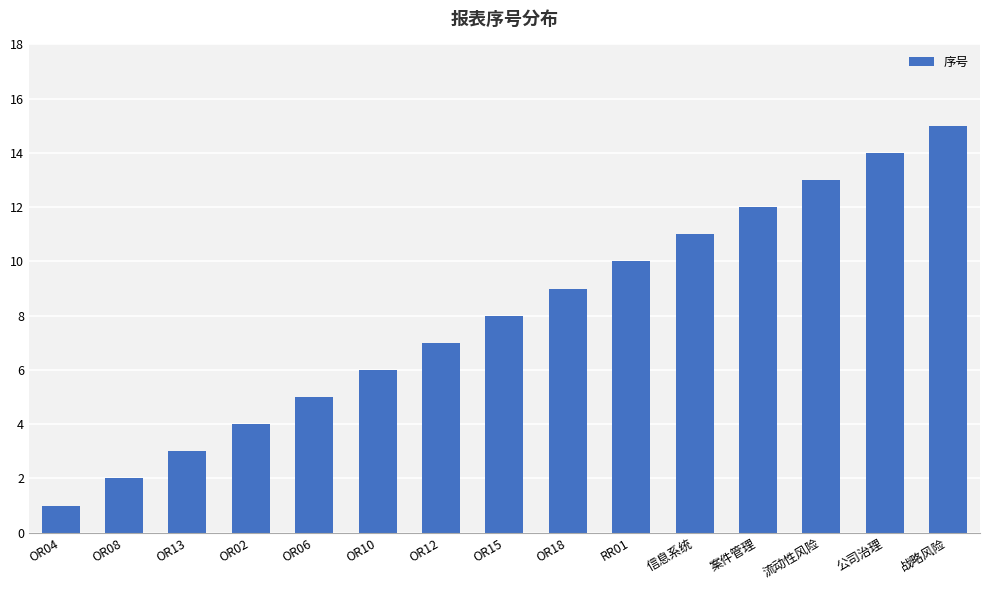

Is it true that the value at 信息系统 is 6?

False